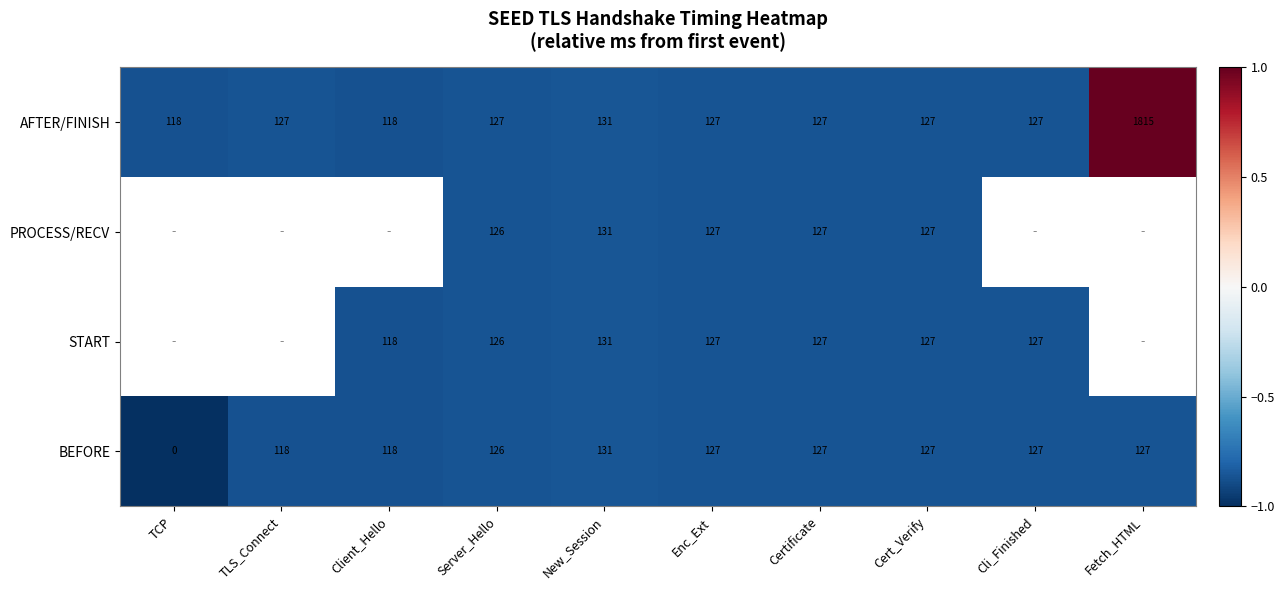

Is it true that START equals -0.6 at Enc_Ext?

False